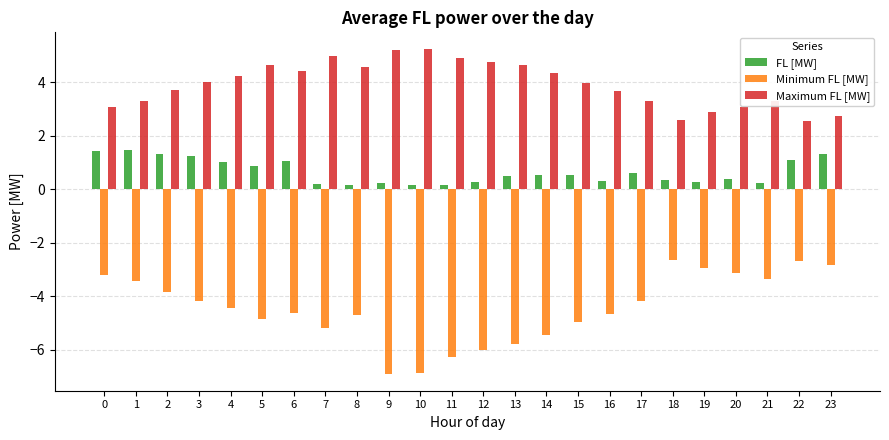

Rank the series by their average value, from lowest to highest.

Minimum FL [MW], FL [MW], Maximum FL [MW]